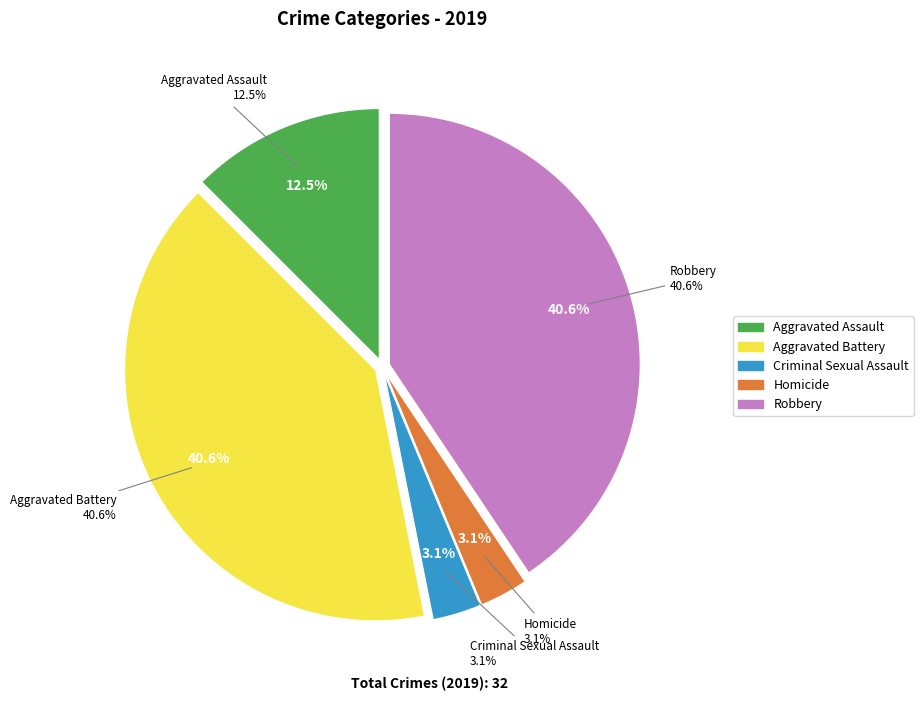

To the nearest percent, what is the difference between the largest and smallest slice percentages?

38%